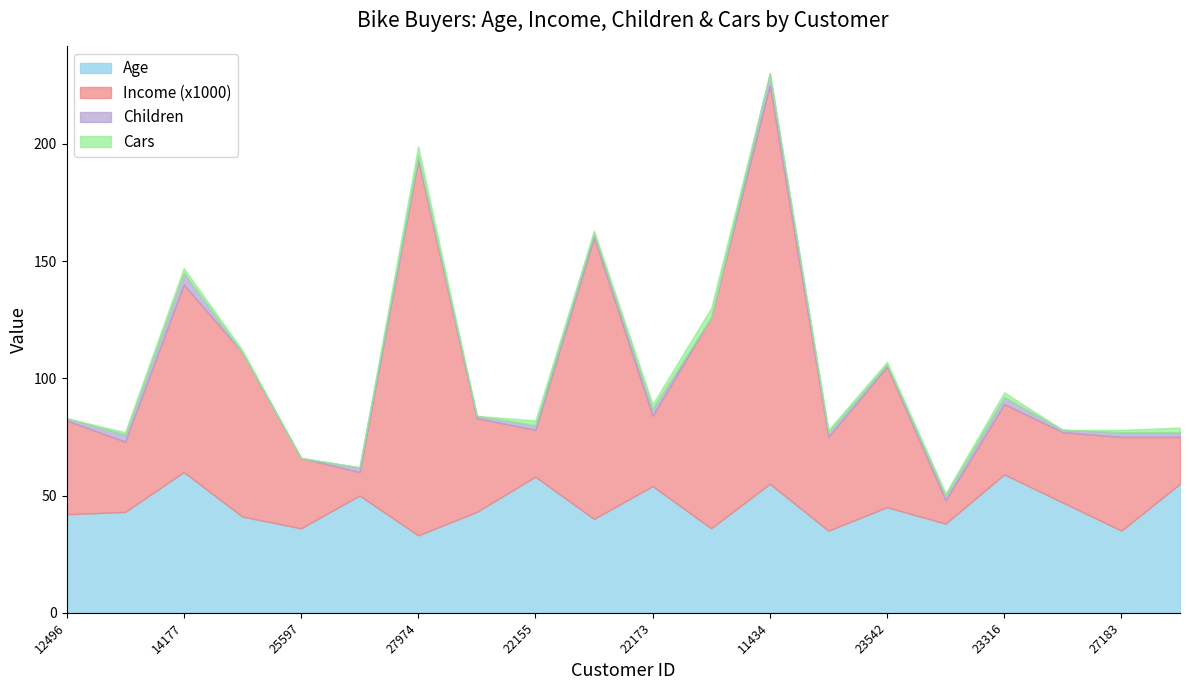

What is the sum of the Children values at 24107 and 12496?

4